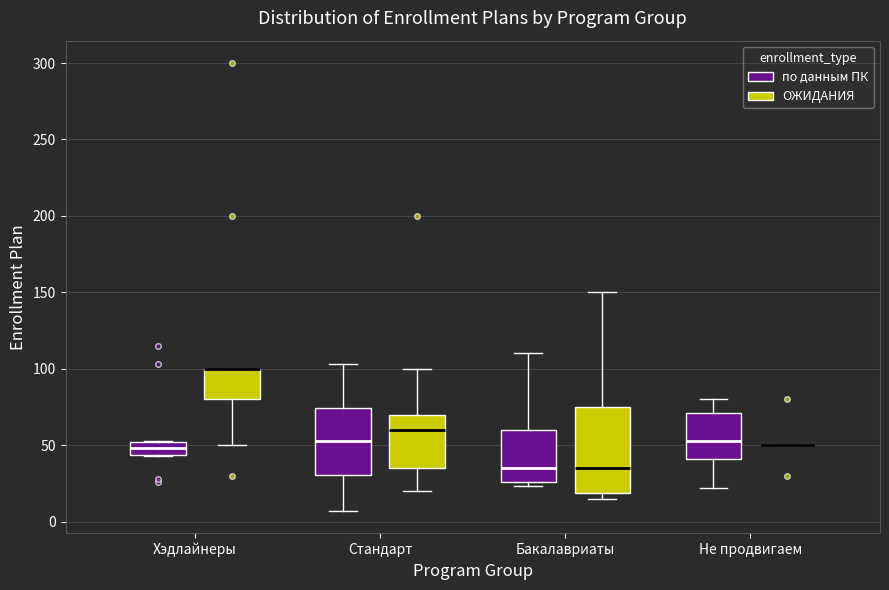

Reading left to right, read every box against the y-axis: the position of its median line, the range the box covers, and the ends of its whiskers. The values are not printed on the chart, so give them approximately, as read against the axis.

Хэдлайнеры (по данным ПК): median 50 (inside the box), box 45 to 50, whiskers 45 to 55
Хэдлайнеры (ОЖИДАНИЯ): median 100 (drawn on the box's upper edge), box 80 to 100, whiskers 50 to 100
Стандарт (по данным ПК): median 55, box 30 to 75, whiskers 5 to 105
Стандарт (ОЖИДАНИЯ): median 60, box 35 to 70, whiskers 20 to 100
Бакалавриаты (по данным ПК): median 35, box 25 to 60, whiskers 25 (just below the box's lower edge) to 110
Бакалавриаты (ОЖИДАНИЯ): median 35, box 20 to 75, whiskers 15 to 150
Не продвигаем (по данным ПК): median 55, box 40 to 70, whiskers 20 to 80
Не продвигаем (ОЖИДАНИЯ): box collapsed to a line at 50, whiskers 50 to 50